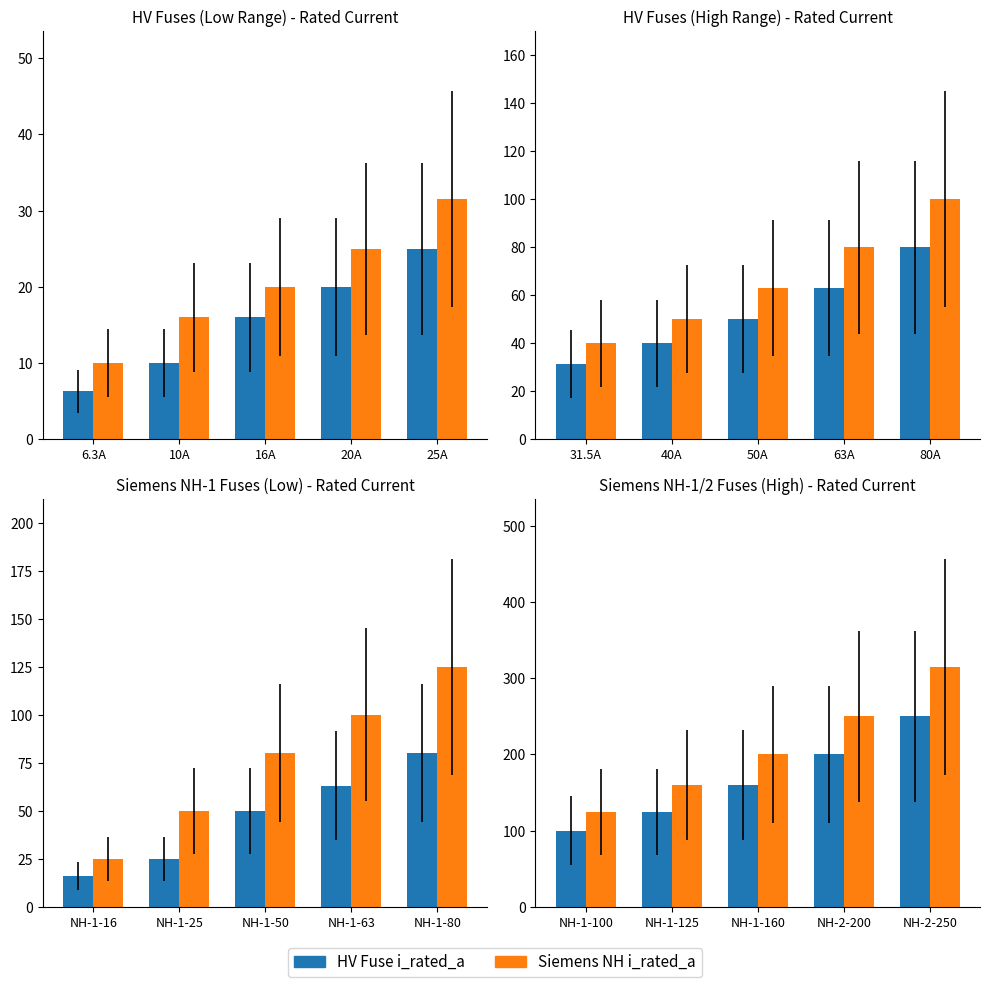

What is the label of the 4th bar from the left?

NH-2-200